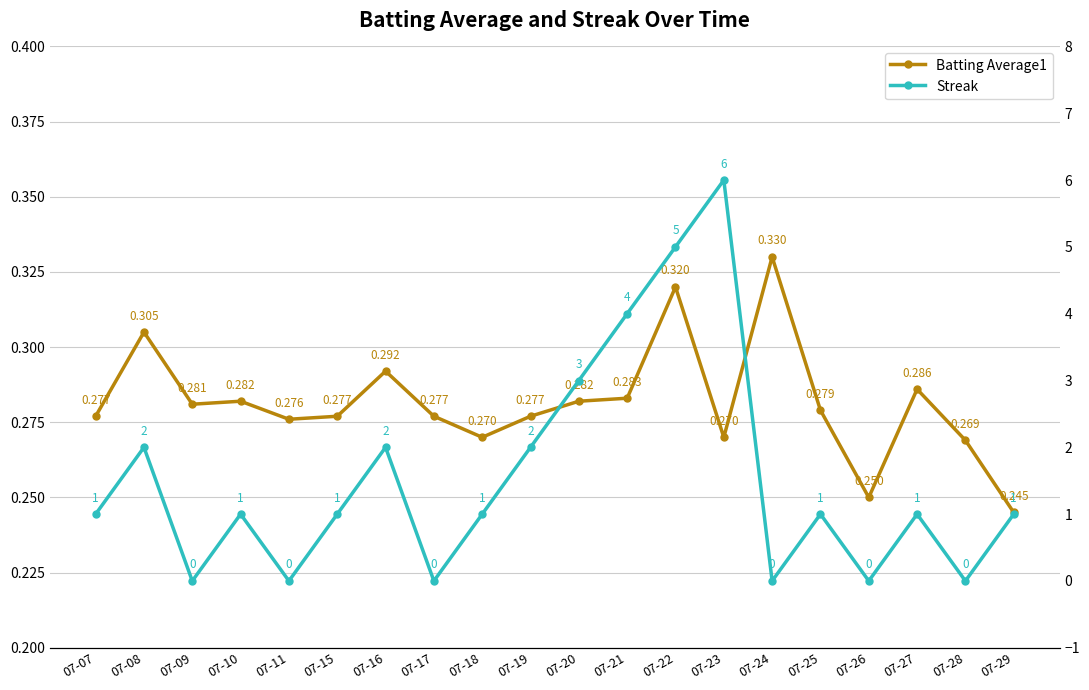

What is the average value of the Streak series?

1.6